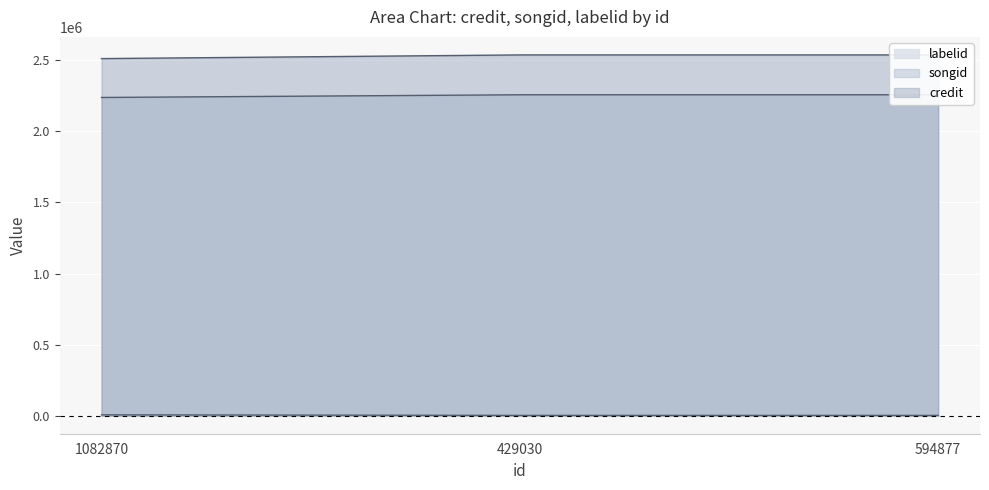

Reading left to right, transcribe all the data shown in this chart.

credit: 1082870=2238673	429030=2257592	594877=2257592
songid: 1082870=5991	429030=1979	594877=1979
labelid: 1082870=2512101	429030=2537917	594877=2537917